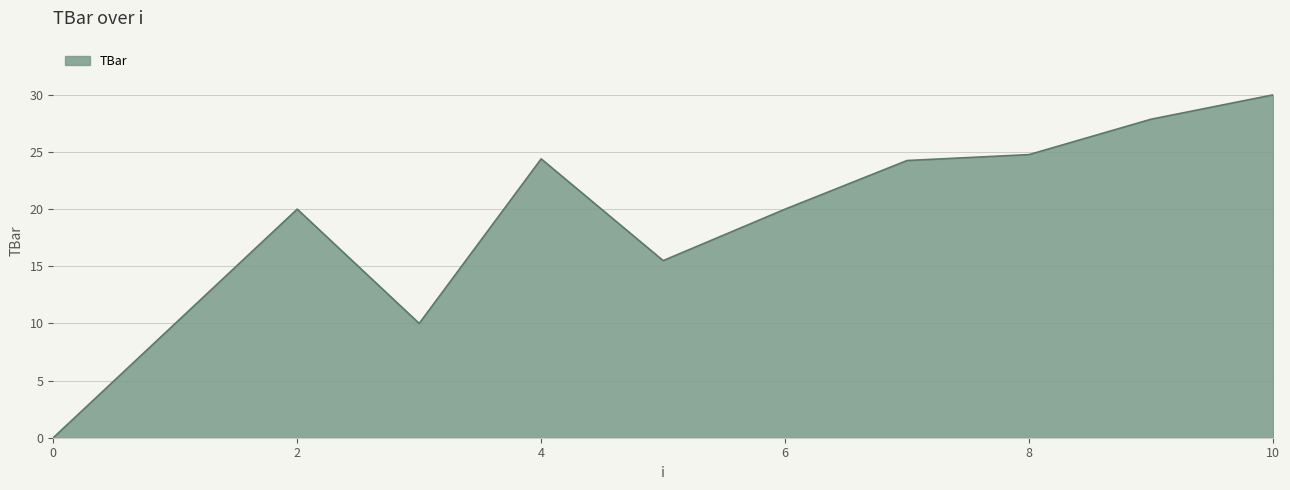

Reading left to right, extract all data points from this chart.

0.0	10.0	20.0	10.0	24.4	15.5	20.0	24.3	24.8	27.9	30.0